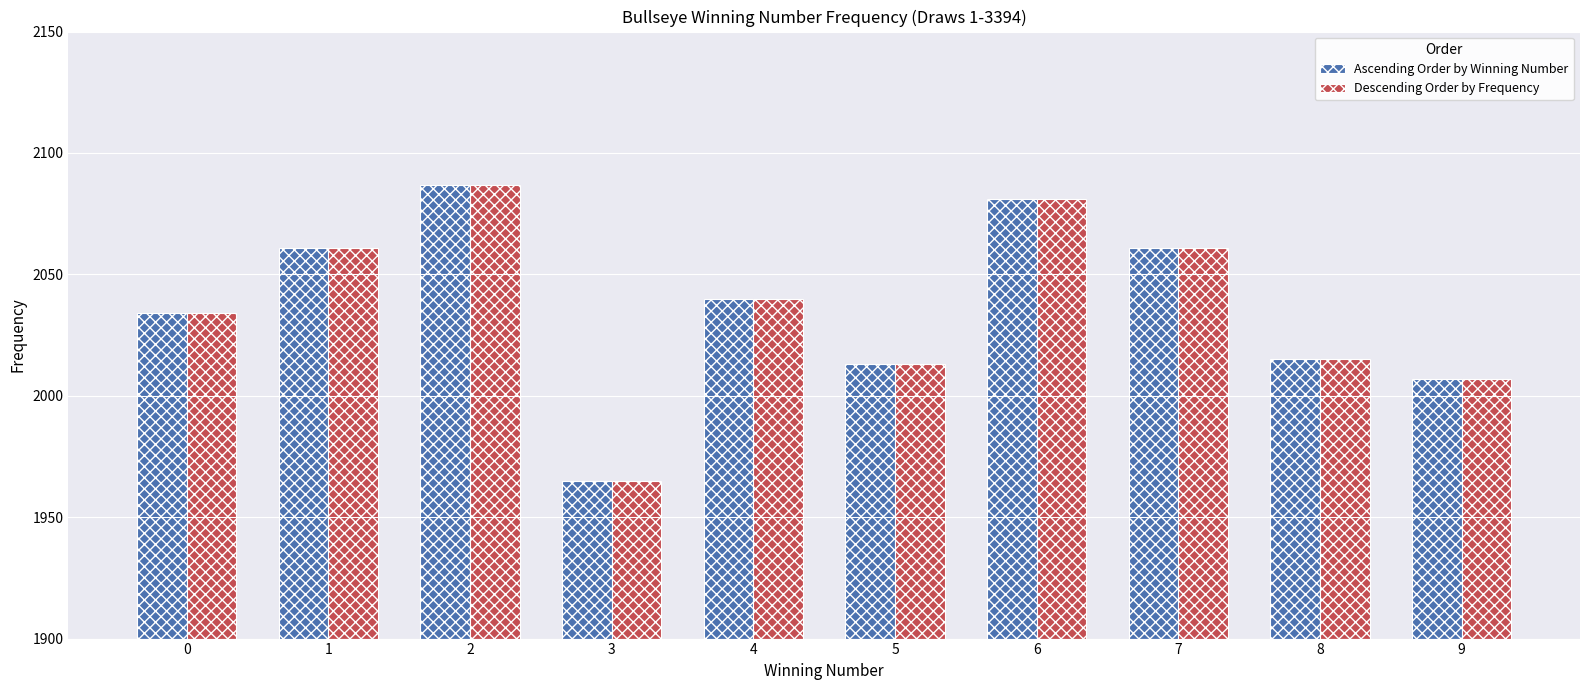

Reading left to right, list all the values displayed in this chart.

Ascending Order by Winning Number: 0=2034	1=2061	2=2087	3=1965	4=2040	5=2013	6=2081	7=2061	8=2015	9=2007
Descending Order by Frequency: 0=2034	1=2061	2=2087	3=1965	4=2040	5=2013	6=2081	7=2061	8=2015	9=2007